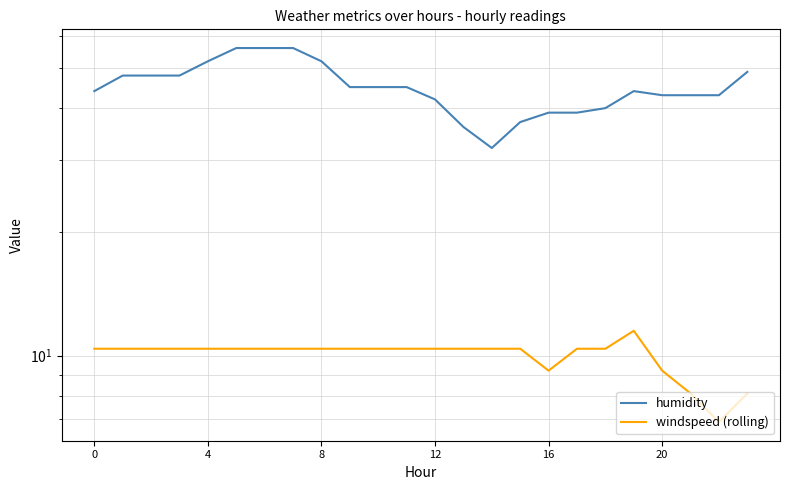

What is the difference between the maximum and minimum values in the windspeed (rolling) series?

4.6